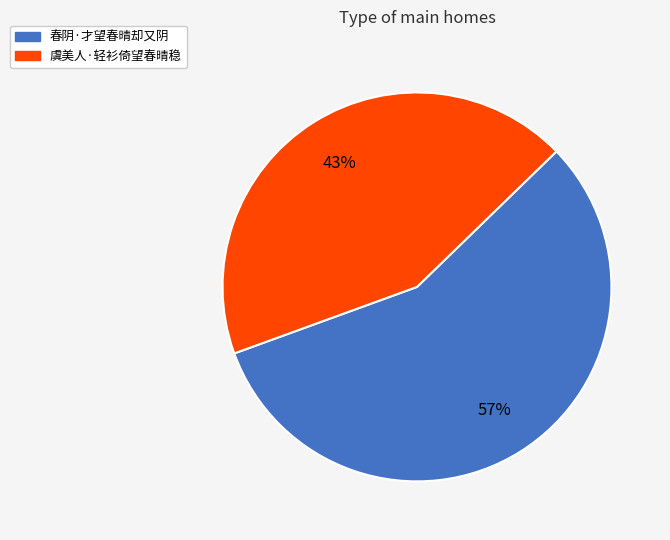

What is the ratio of the value at 虞美人·轻衫倚望春晴稳 to the value at 春阴·才望春晴却又阴?

0.8